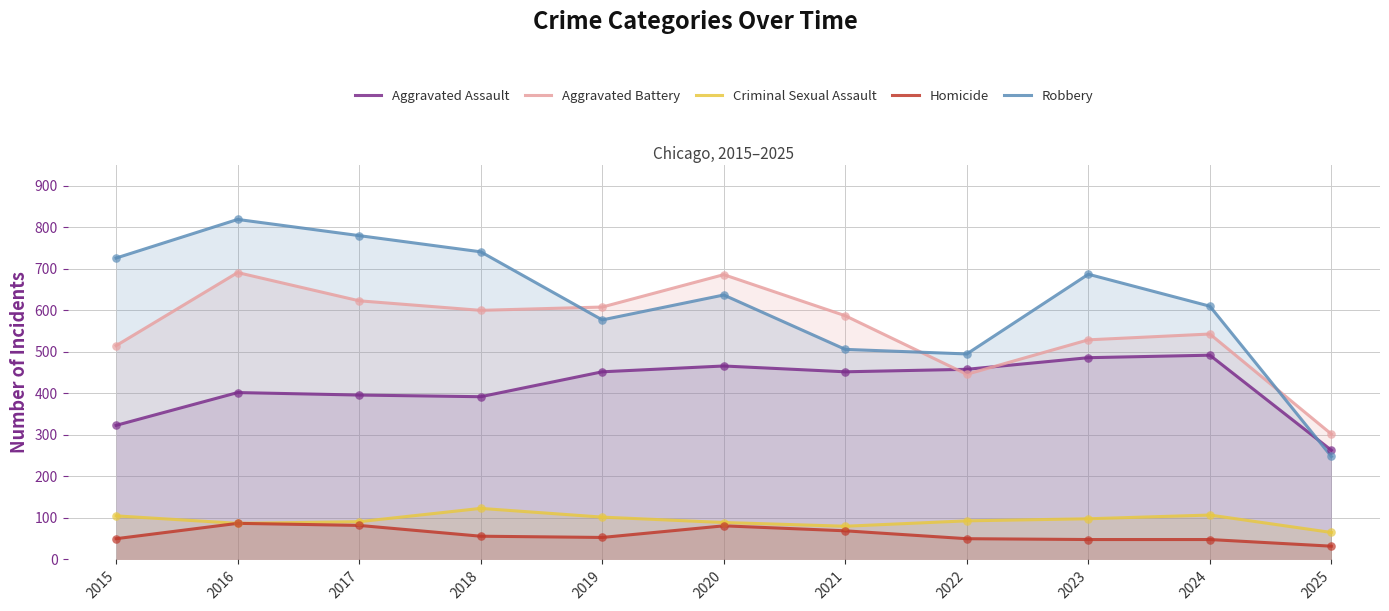

Which series reaches the maximum Y coordinate?

Robbery